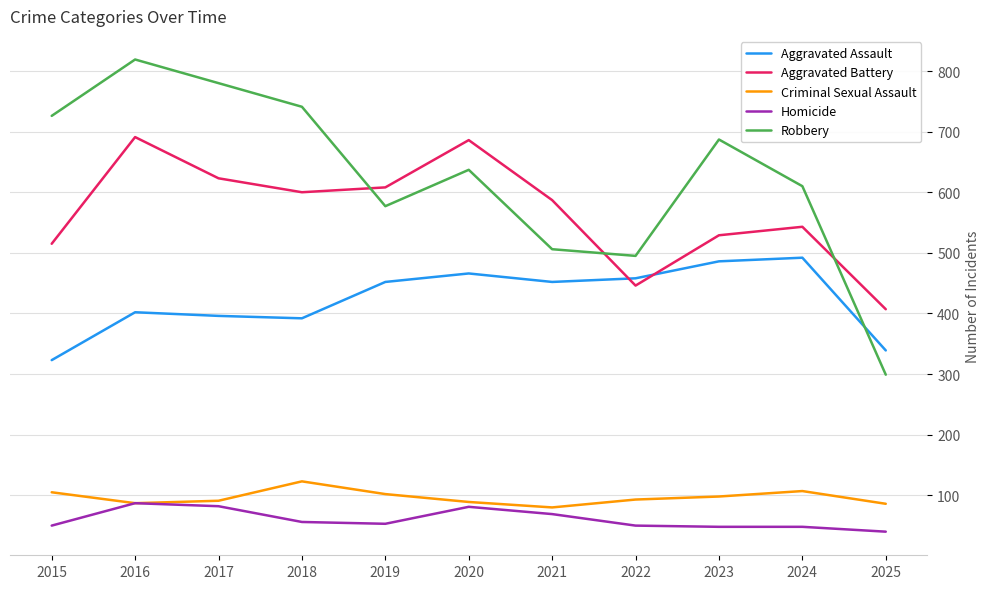

How many times do Robbery and Aggravated Battery cross each other?

3